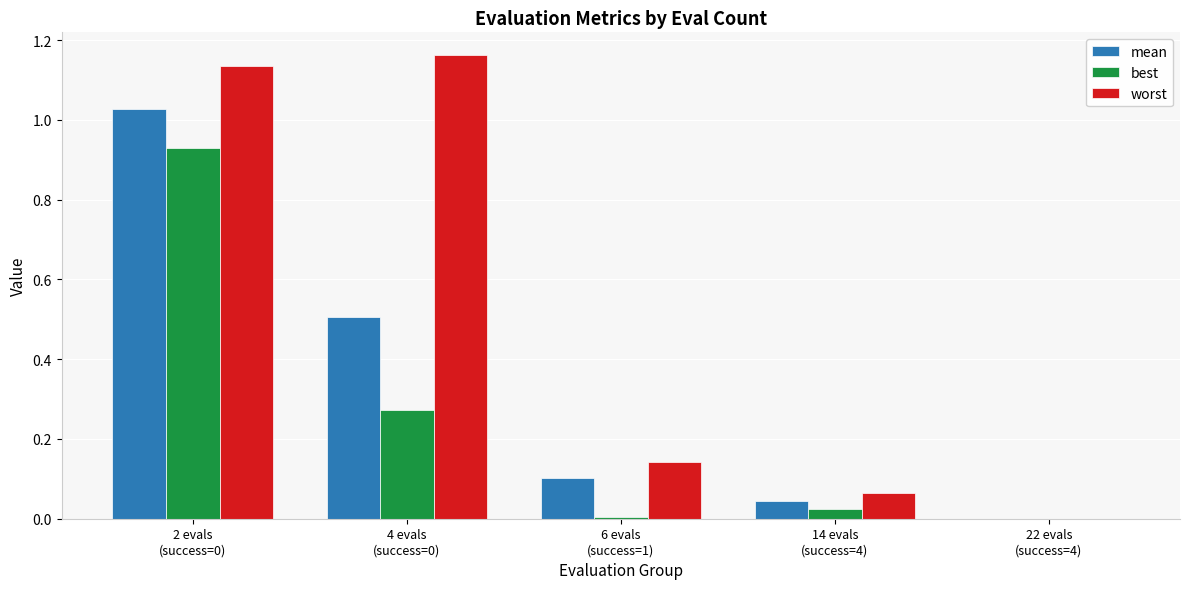

Which series has the largest total across all categories?

worst